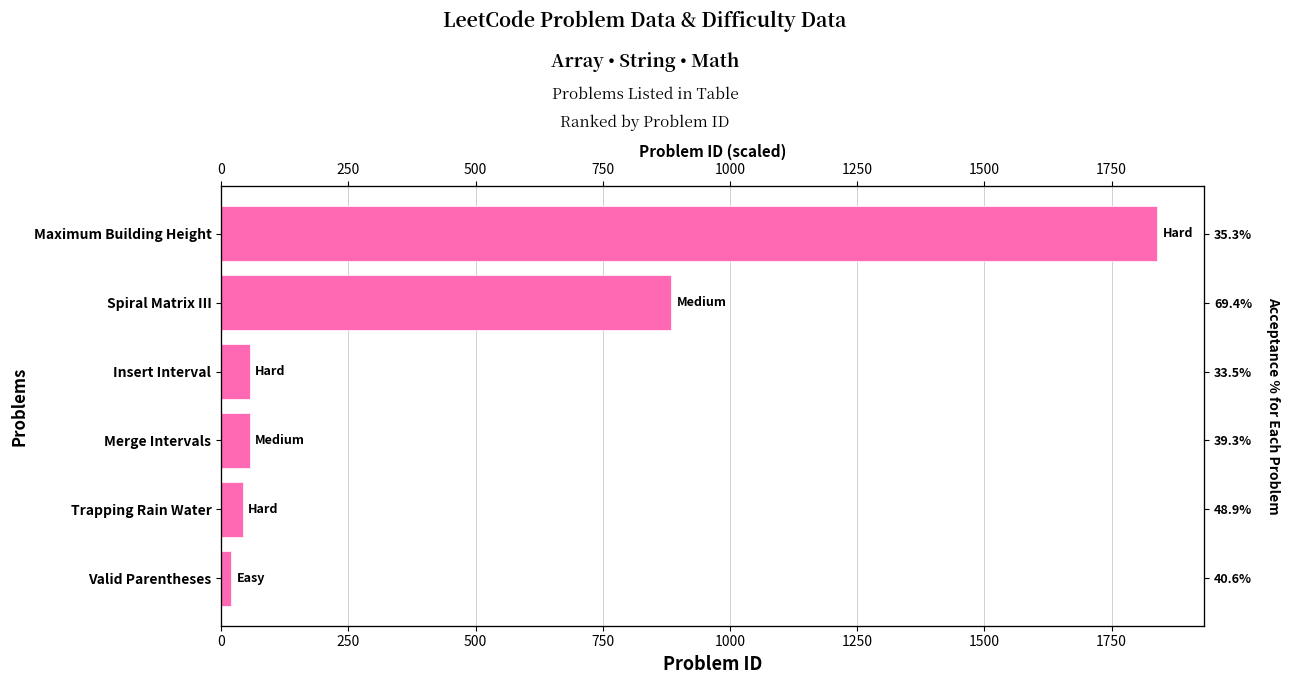

The chart shows a value of 267 at 1000. True or false?

False